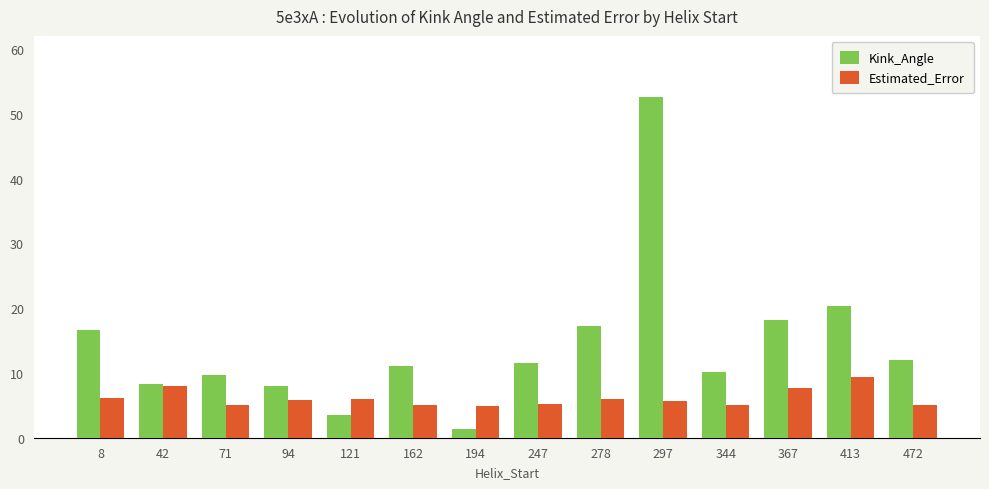

List the series in order of their overall mean, lowest first.

Estimated_Error, Kink_Angle